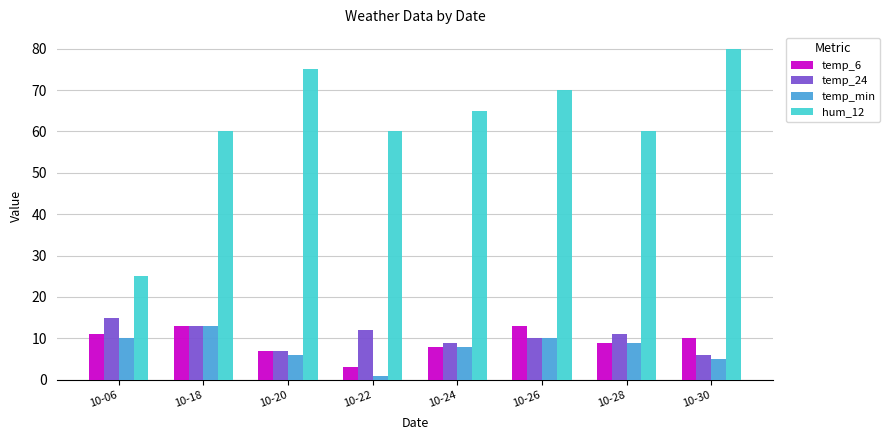

Which series changed the most between 10-06 and 10-26?

hum_12